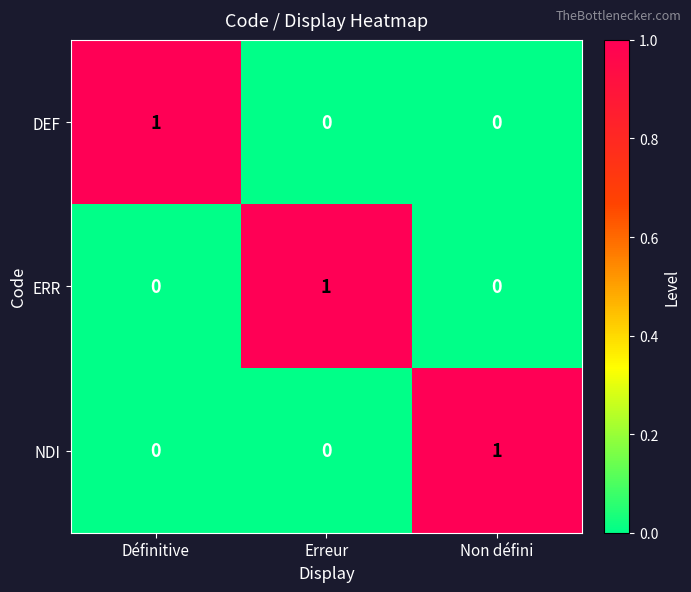

At which label does ERR reach its peak?

Erreur